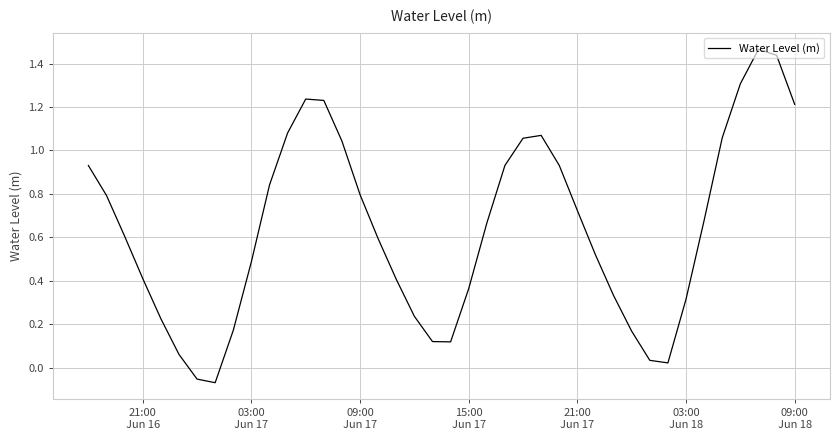

How many lines are shown in the chart?

1